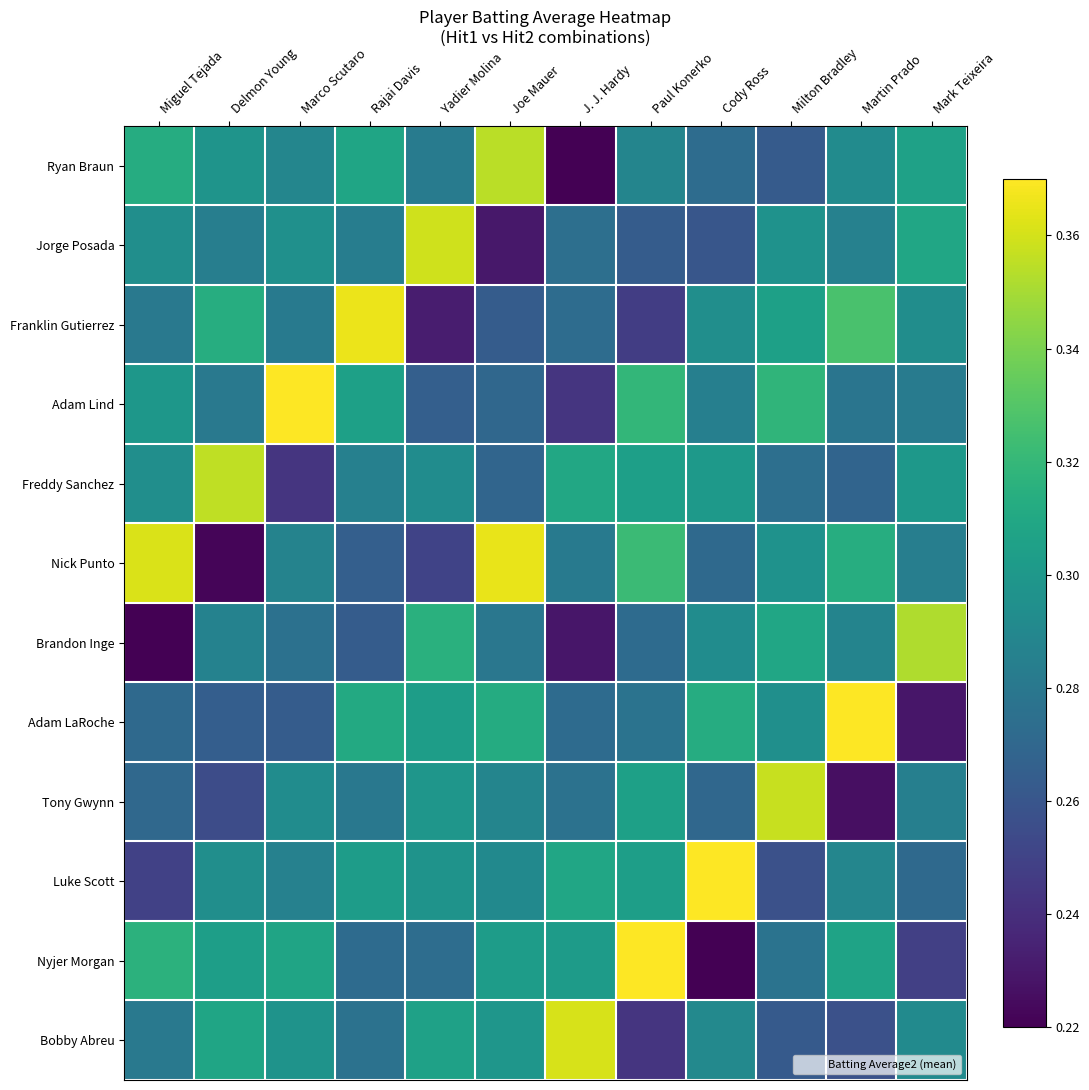

How many categories are shown in the chart?

12